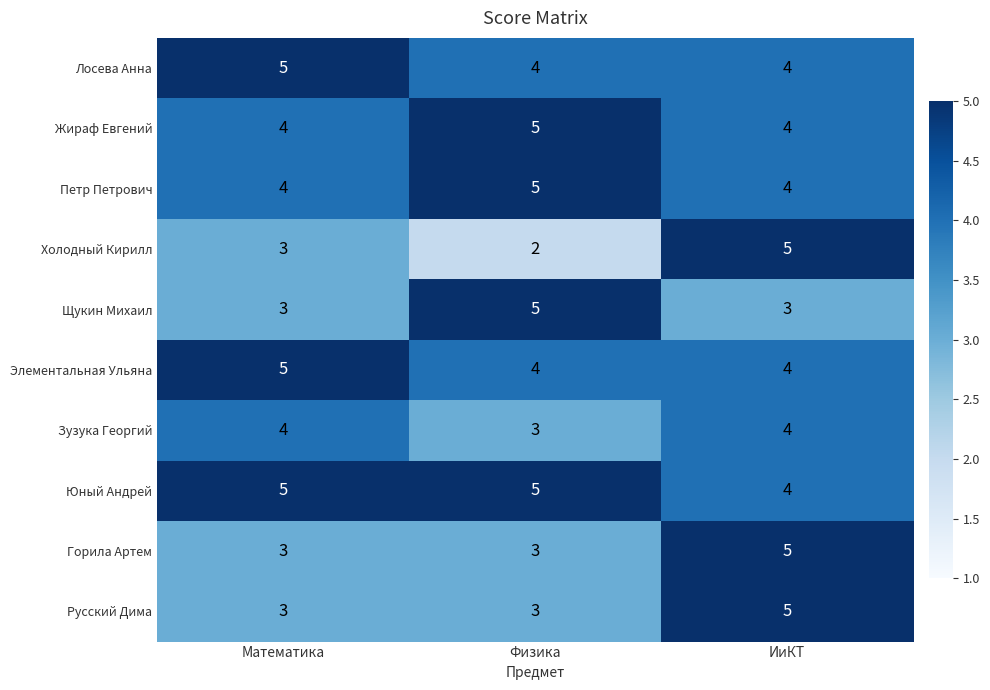

What is the sum of the Петр Петрович values at Физика and ИиКТ?

9